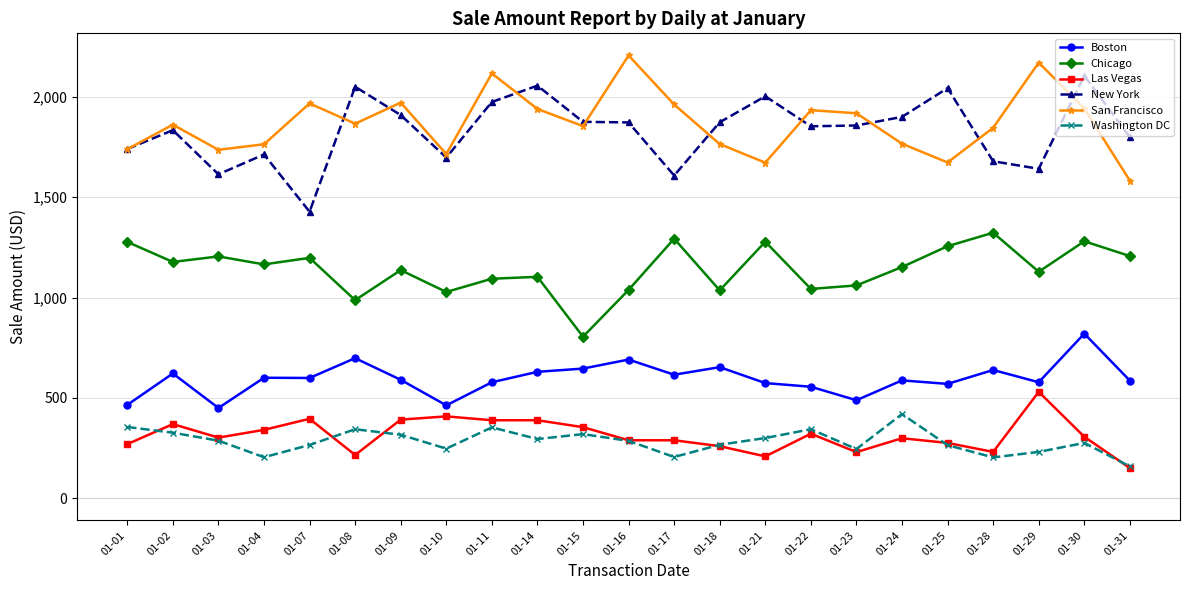

Is the value of San Francisco at 01-11 greater than the value of Las Vegas at 01-31?

Yes